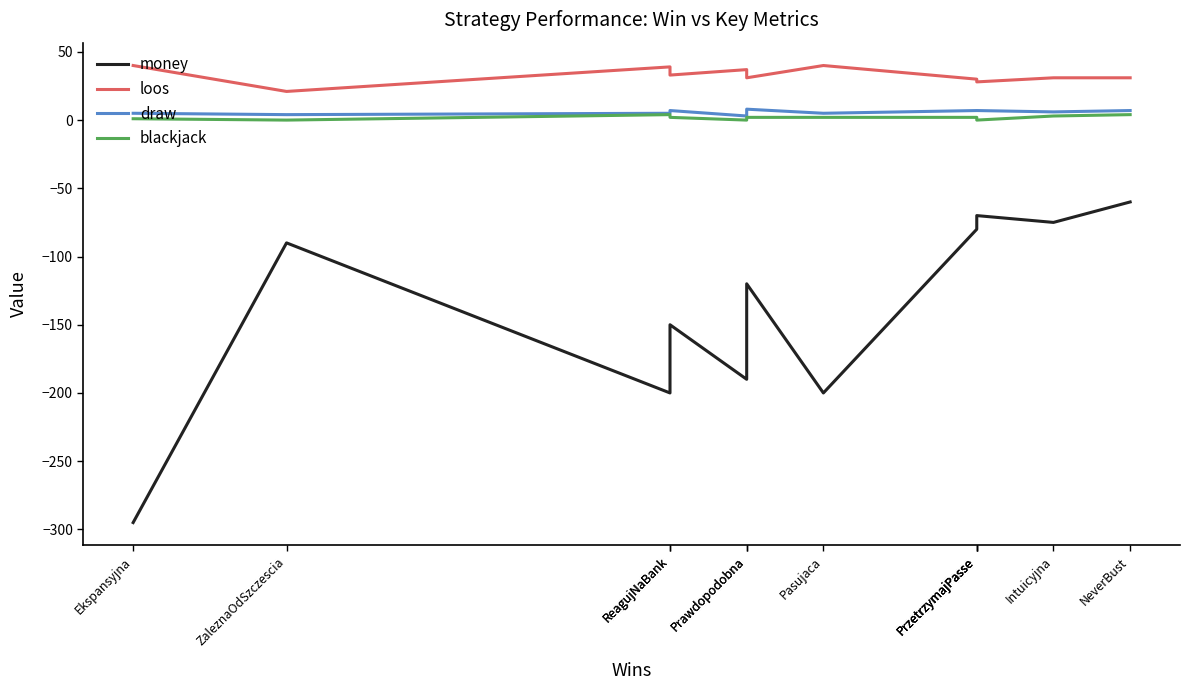

At which label is draw closest to 5?

Ekspansyjna